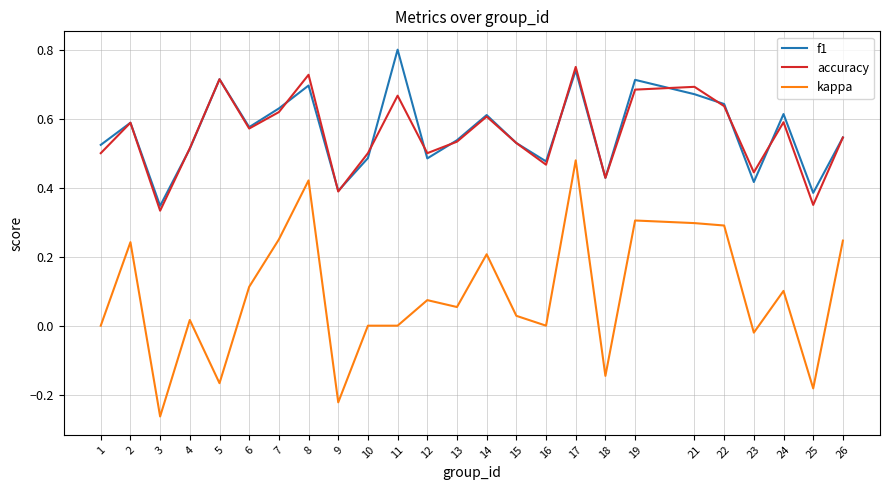

At which category does kappa reach its first local valley?

3